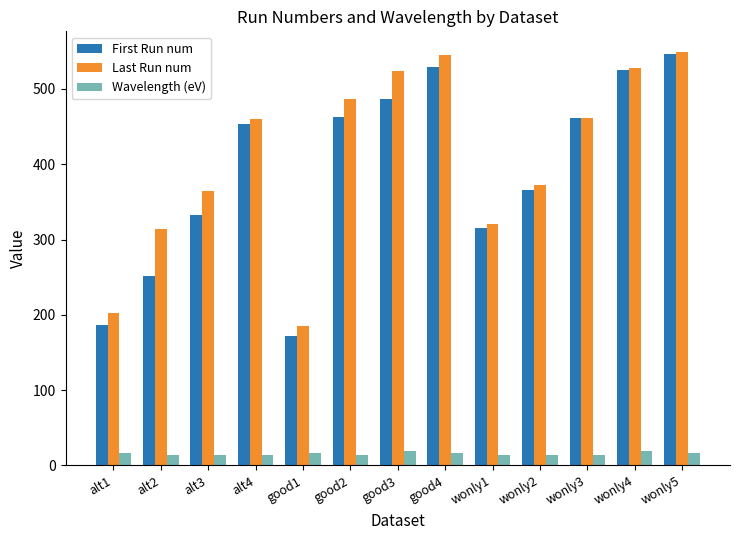

At how many categories does at least one series exceed 219?

11